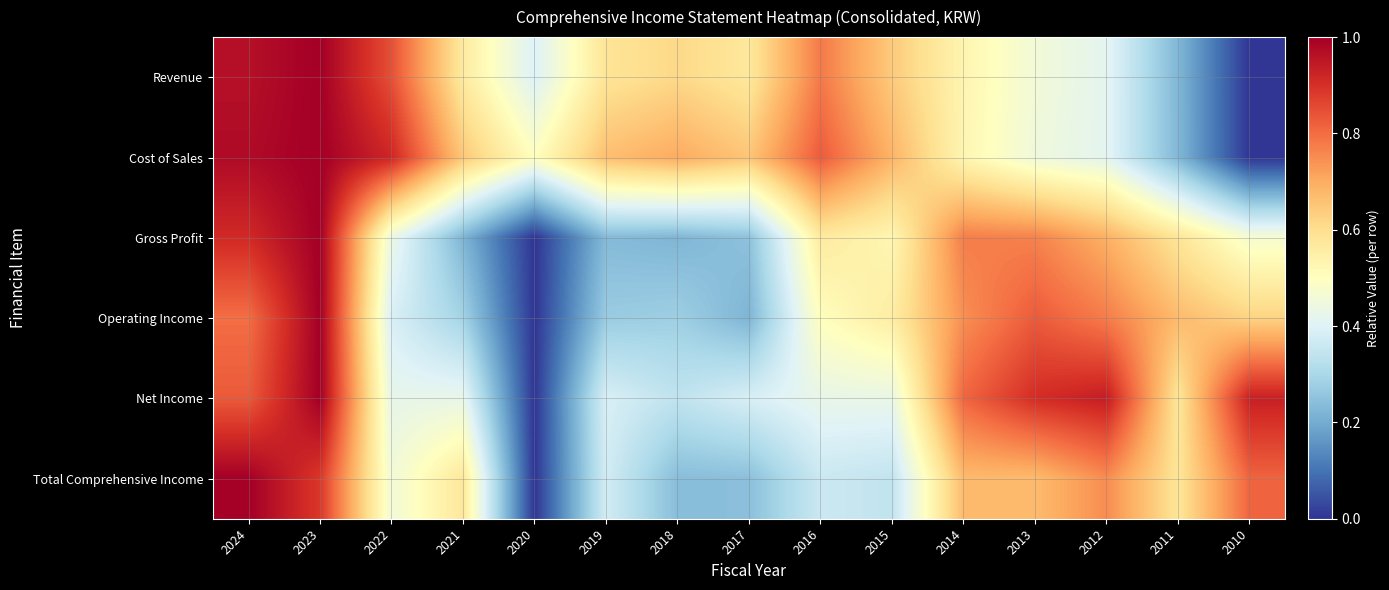

Which series changed the most between 2013 and 2011?

Net Income